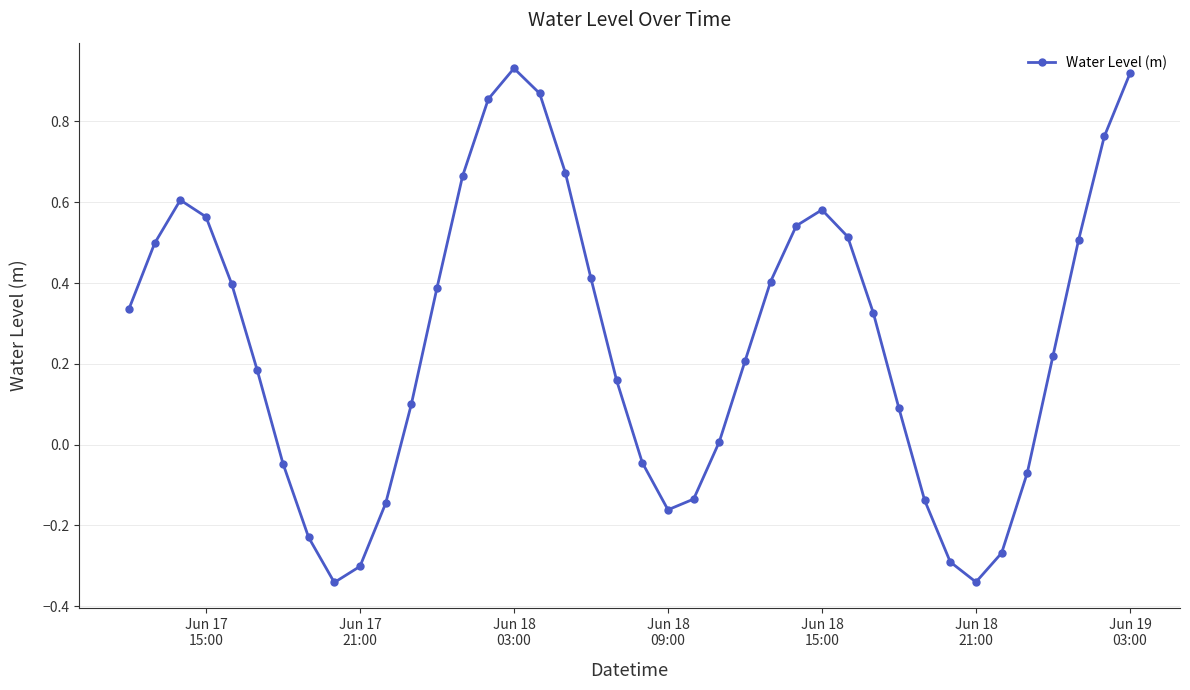

True or false: the data has more than 0 interior local peaks.

True